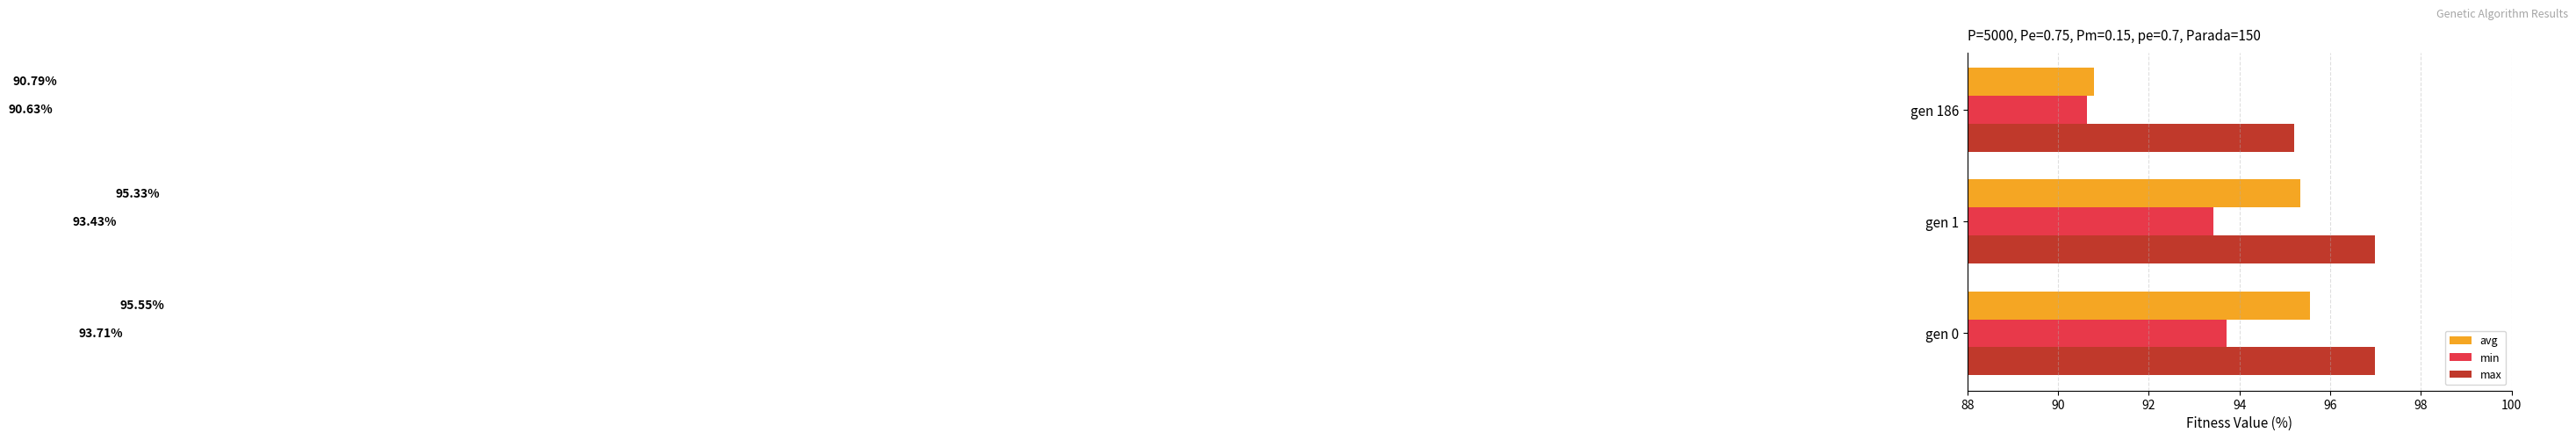

At which category is the sum across all series the highest?

gen 0